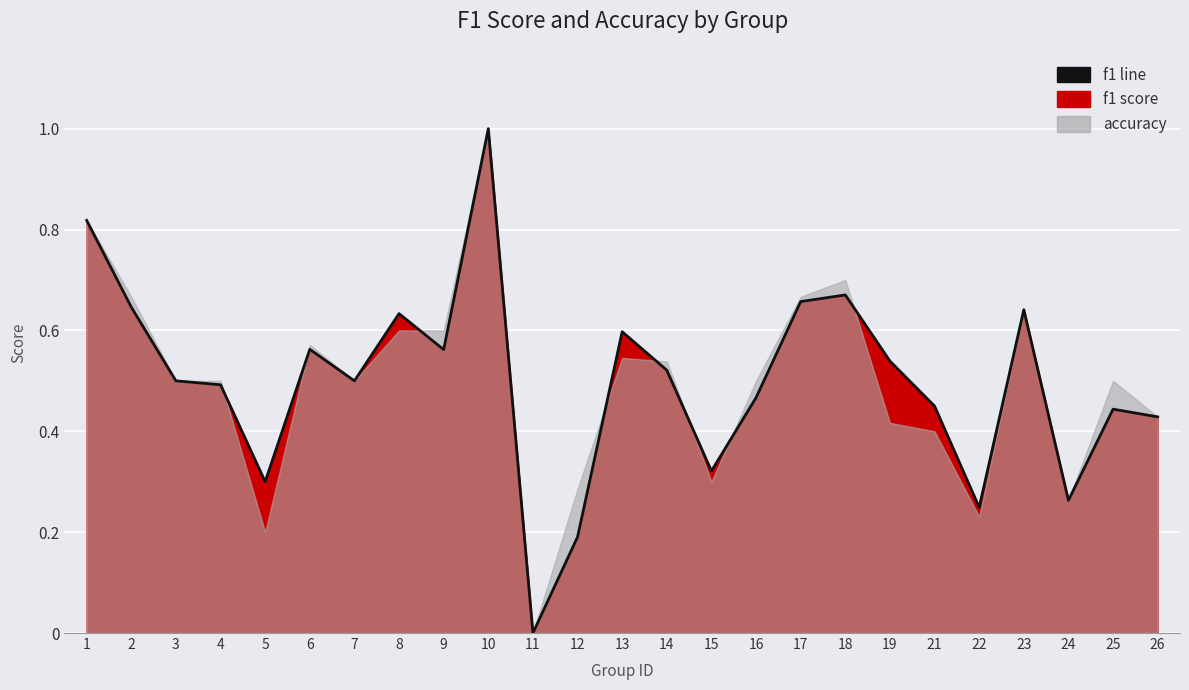

List the labels in order of value, largest first.

10, 1, 18, 17, 2, 23, 8, 13, 6, 9, 19, 14, 3, 7, 4, 16, 21, 25, 26, 15, 5, 24, 22, 12, 11